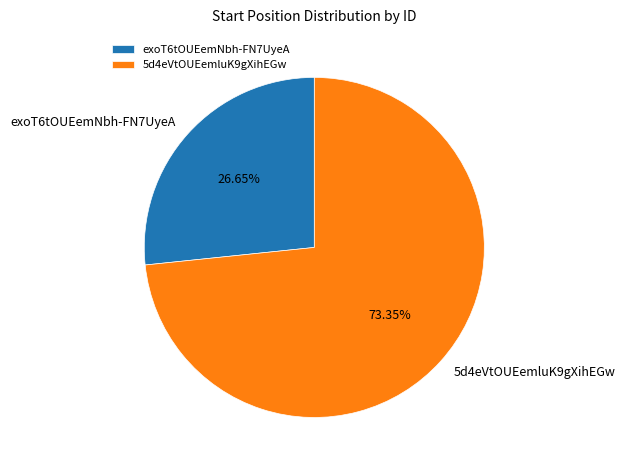

What percentage is the 5d4eVtOUEemluK9gXihEGw slice, to the nearest percent?

73%